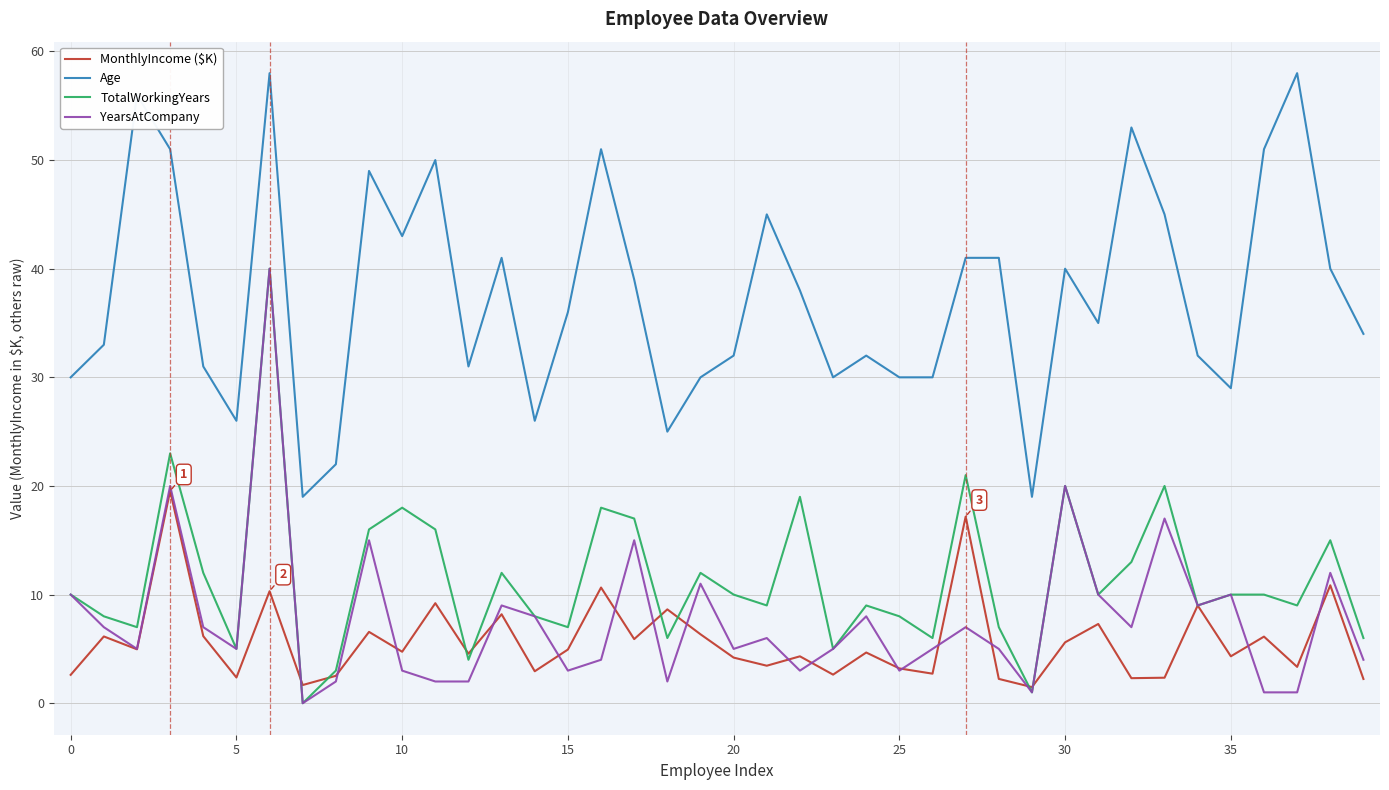

What is the maximum value shown in the chart?

58.0